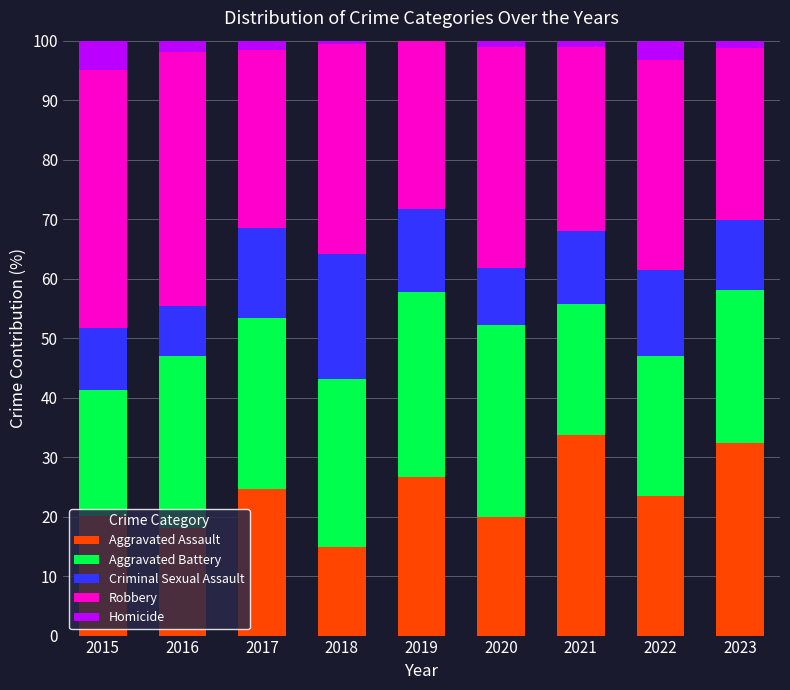

Is it true that Aggravated Assault equals 5.2 at 2015?

False